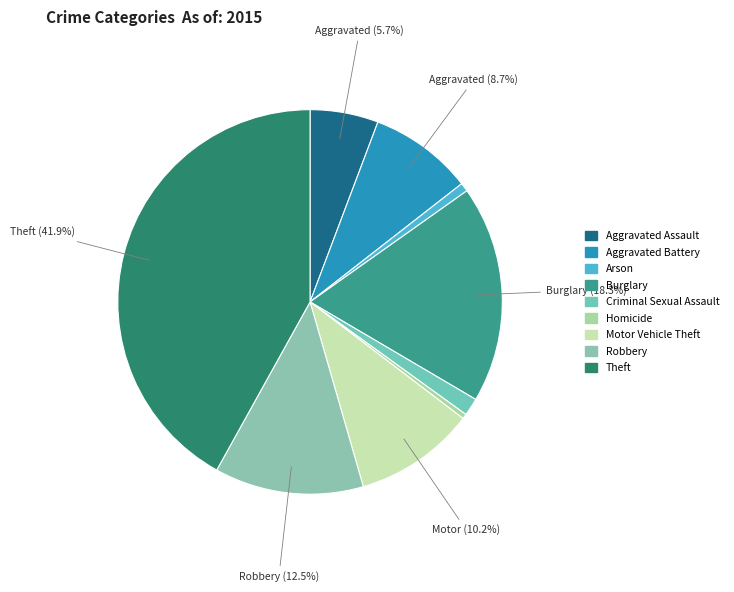

To the nearest percent, what is the difference between the largest and smallest slice percentages?

42%